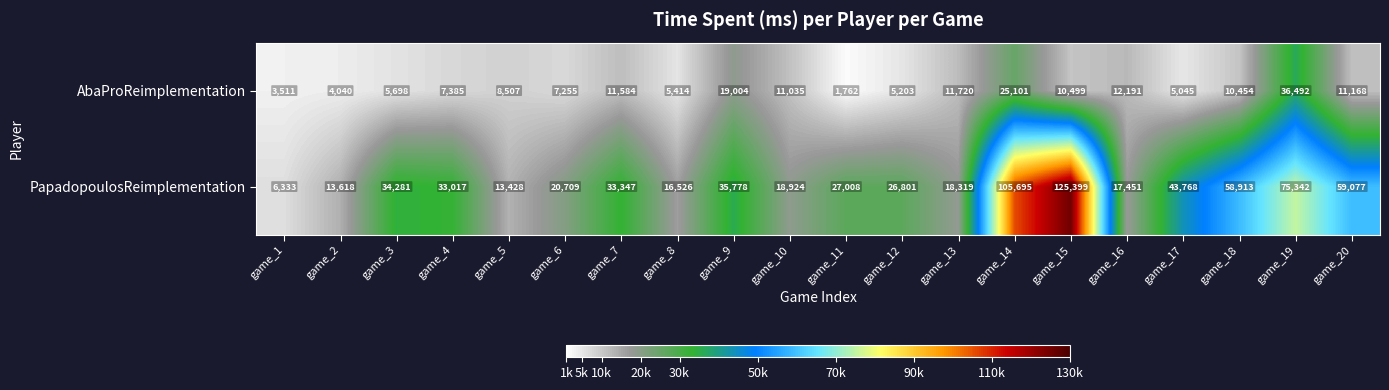

How many series are shown in this chart?

2